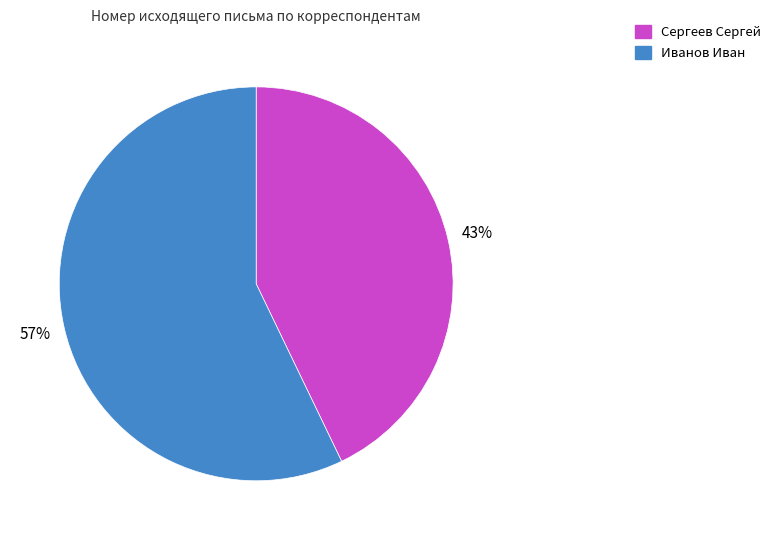

The Иванов Иван slice represents 46% of the pie. True or false?

False